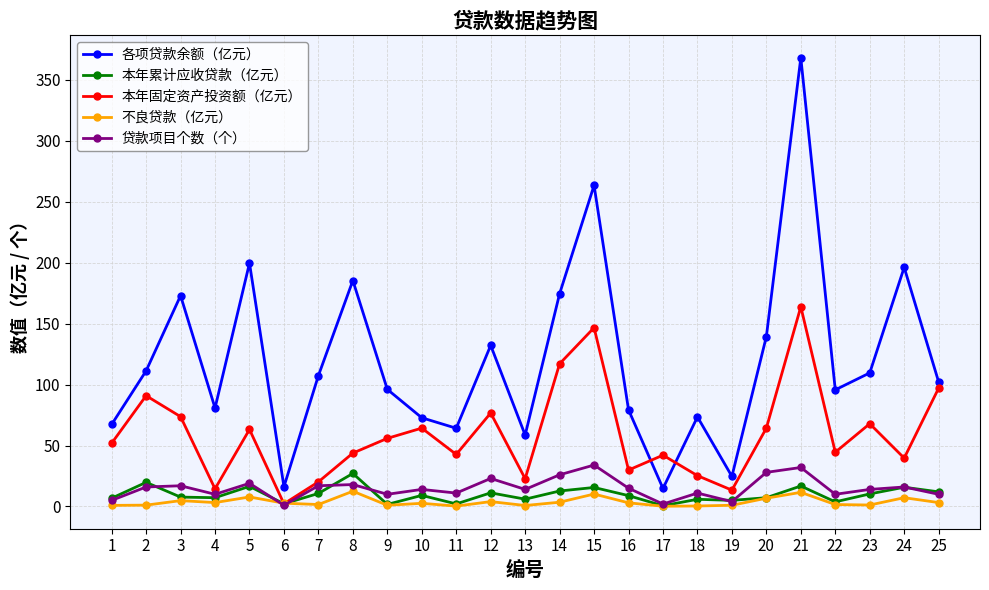

What value does the 各项贷款余额（亿元） series have at 23?

109.6